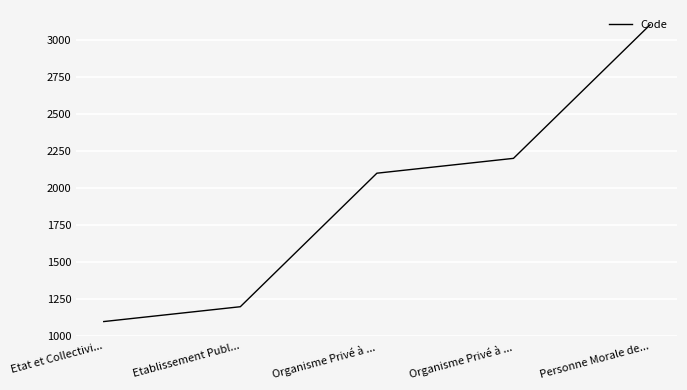

What is the label of the 2nd point from the left?

Etablissement Publ...